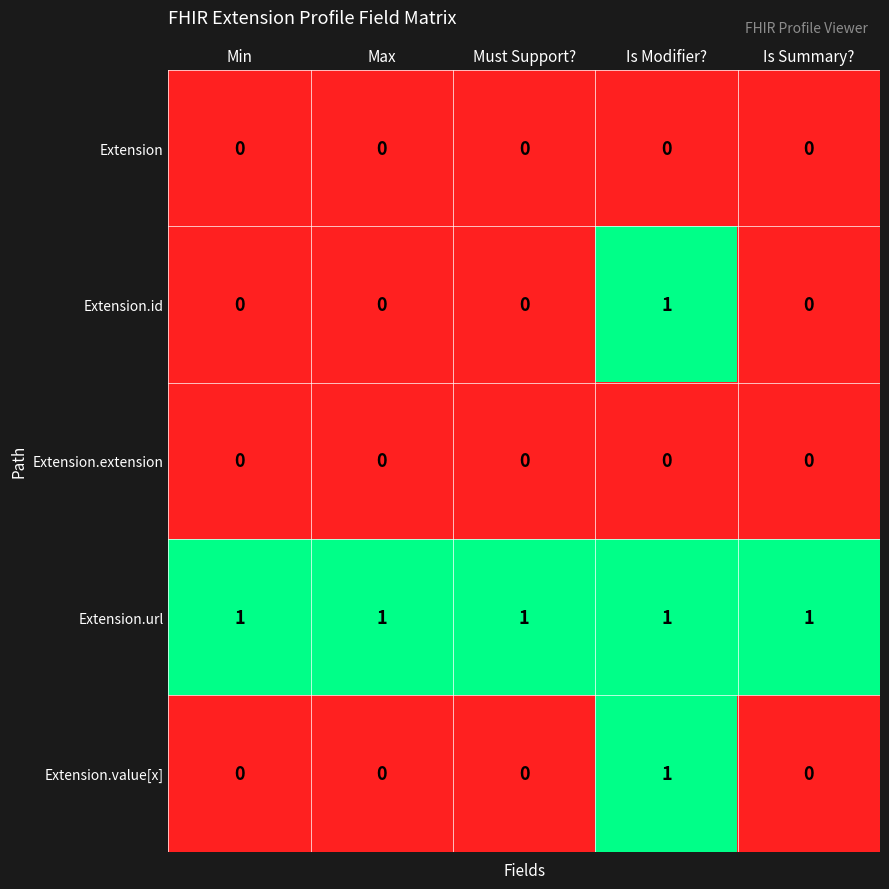

What is the sum of all Extension.url values?

5